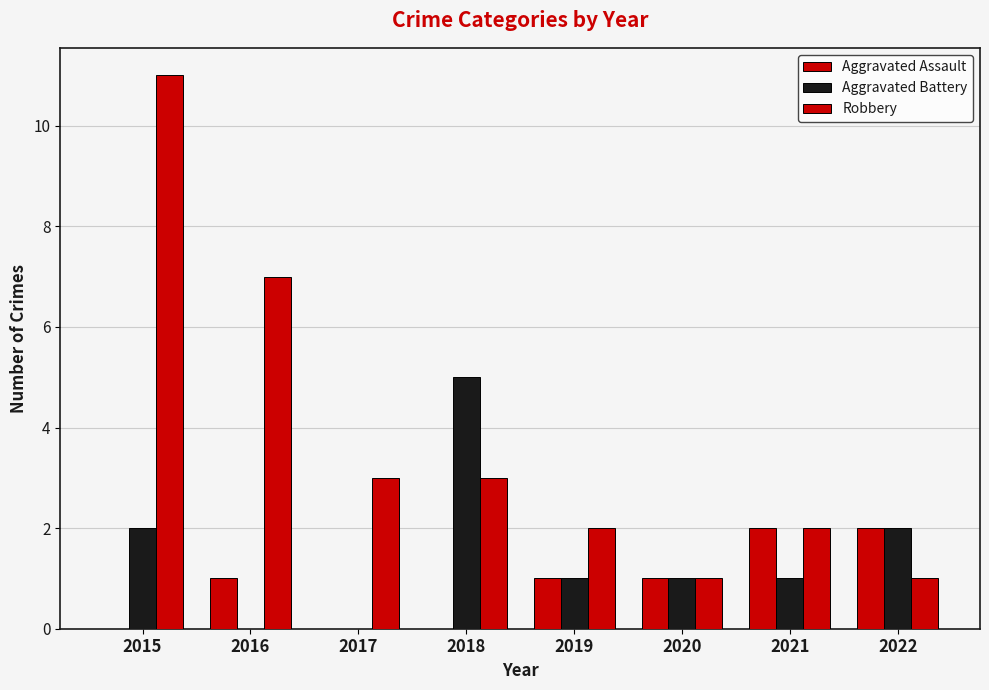

The Robbery series shows 2 at 2019. True or false?

True